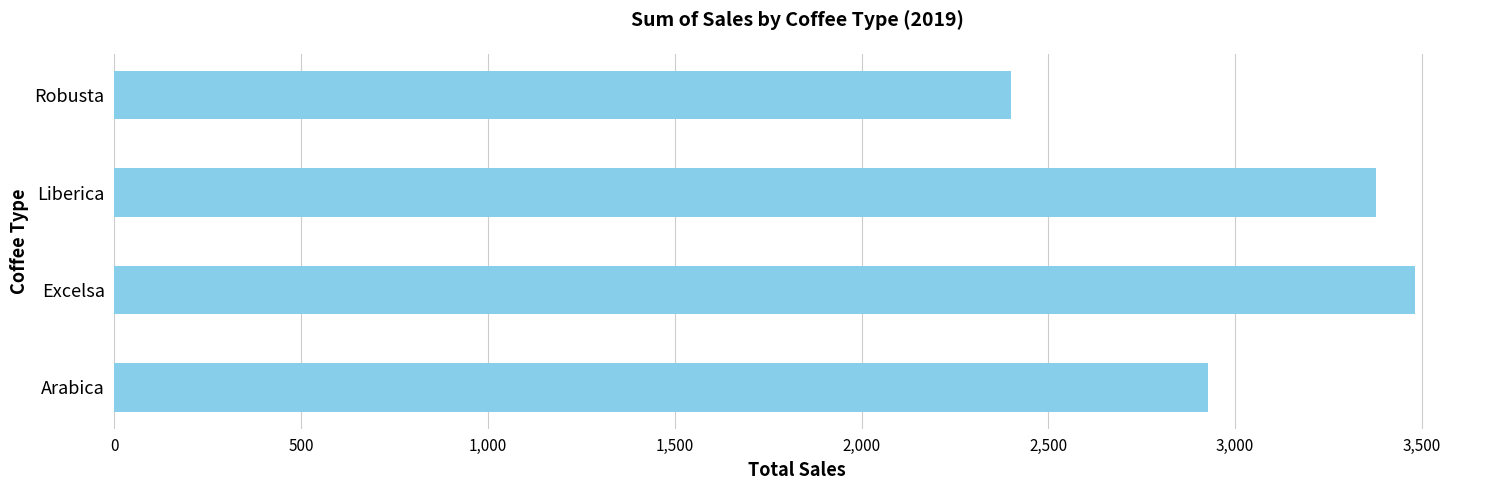

How many values exceed 3378?

2